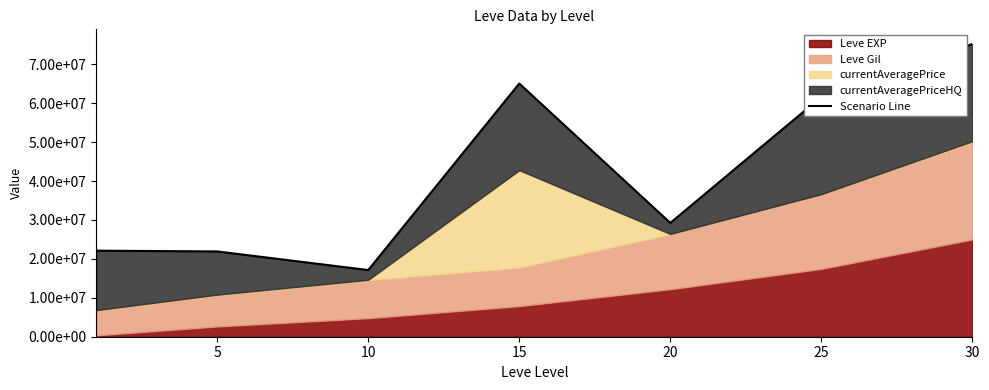

What is the smallest value displayed?

17128653.8